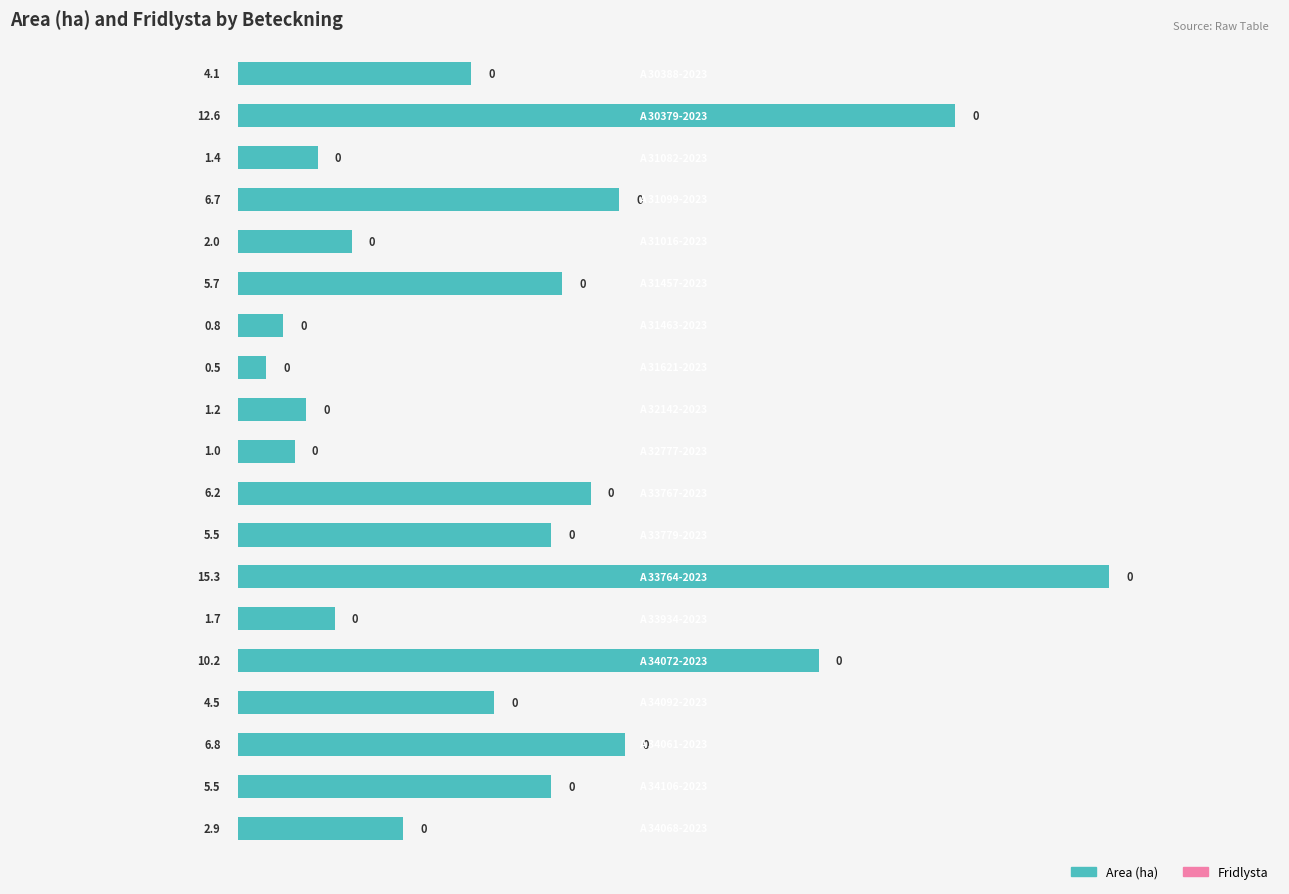

Reading top to bottom, list all the values displayed in this chart.

4.1	12.6	1.4	6.7	2.0	5.7	0.8	0.5	1.2	1.0	6.2	5.5	15.3	1.7	10.2	4.5	6.8	5.5	2.9